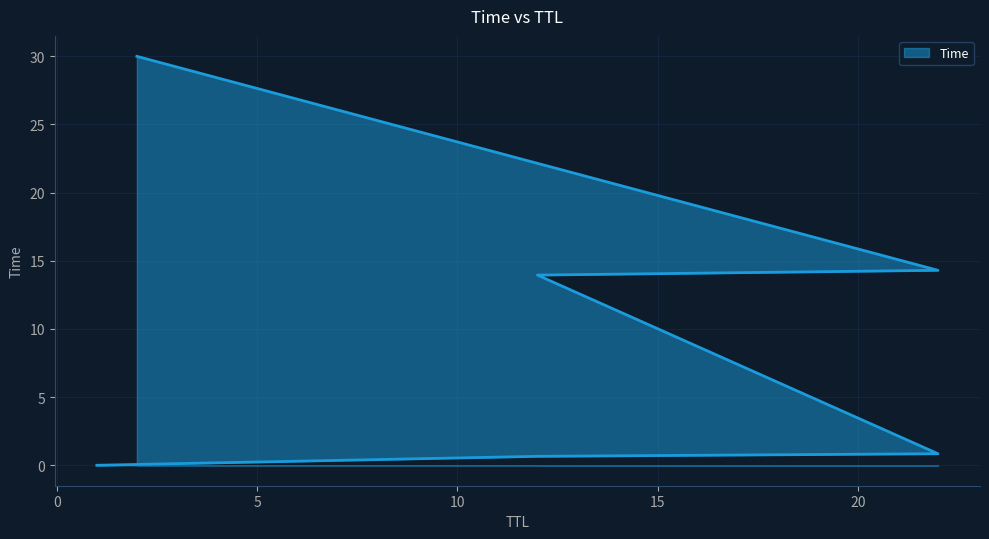

Is it true that the value at 2 is 30.0?

True